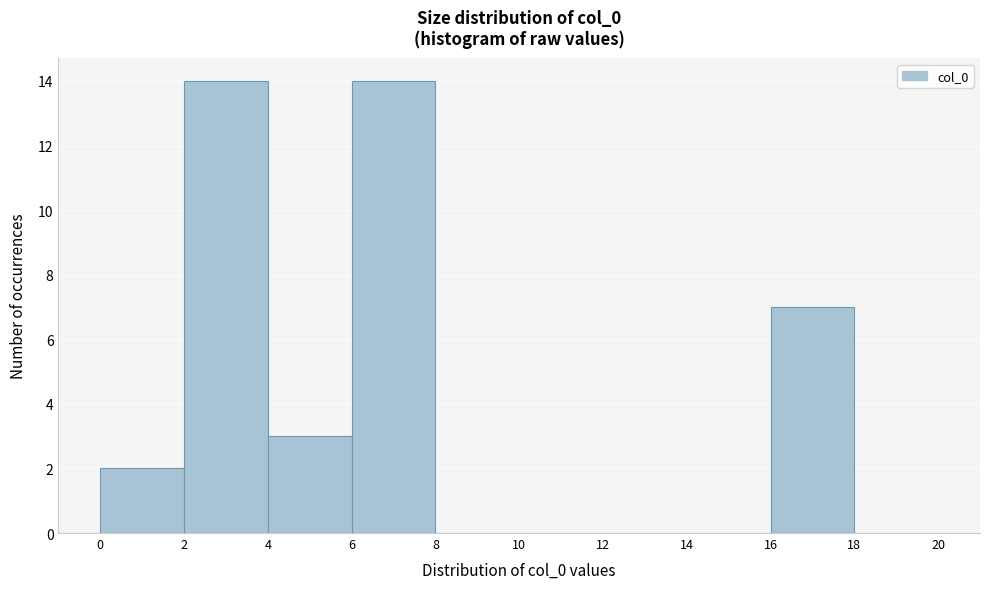

Reading left to right, list every bar in this chart as the range it spans on the x-axis followed by its height. The values are not printed on the chart, so give them approximately, as read against the axis.

0 to 2: 2
2 to 4: 14
4 to 6: 3
6 to 8: 14
8 to 10: 0
10 to 12: 0
12 to 14: 0
14 to 16: 0
16 to 18: 7
18 to 20: 0